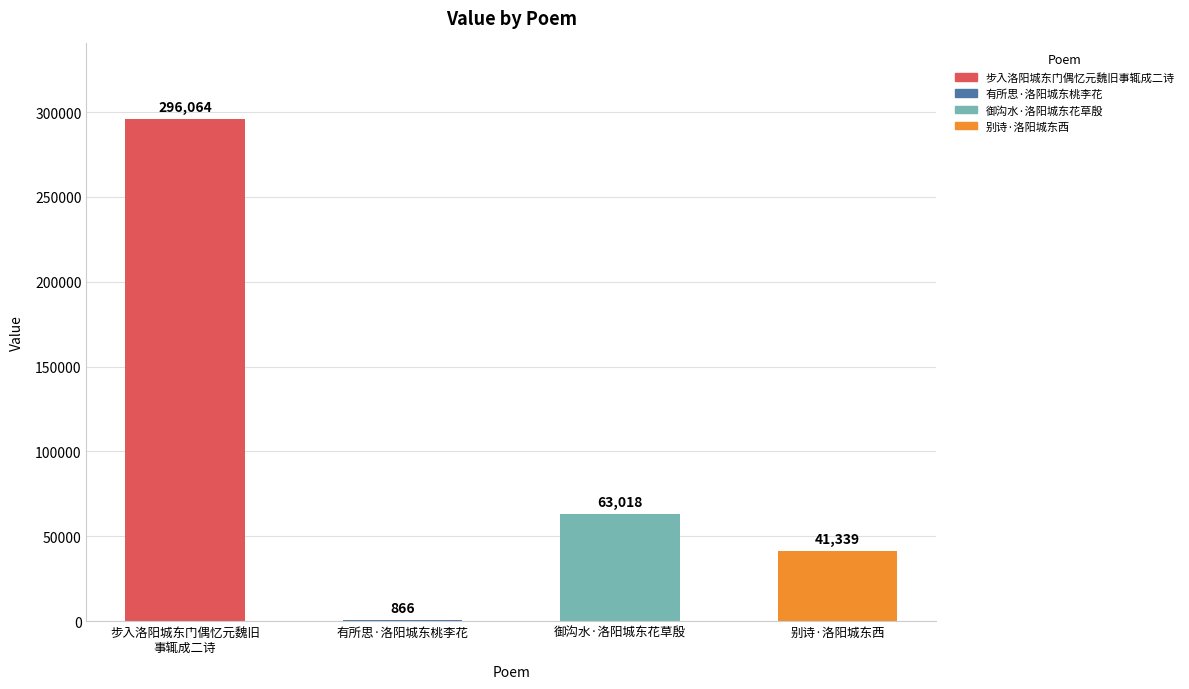

Which has a higher value, 有所思·洛阳城东桃李花 or 别诗·洛阳城东西?

别诗·洛阳城东西